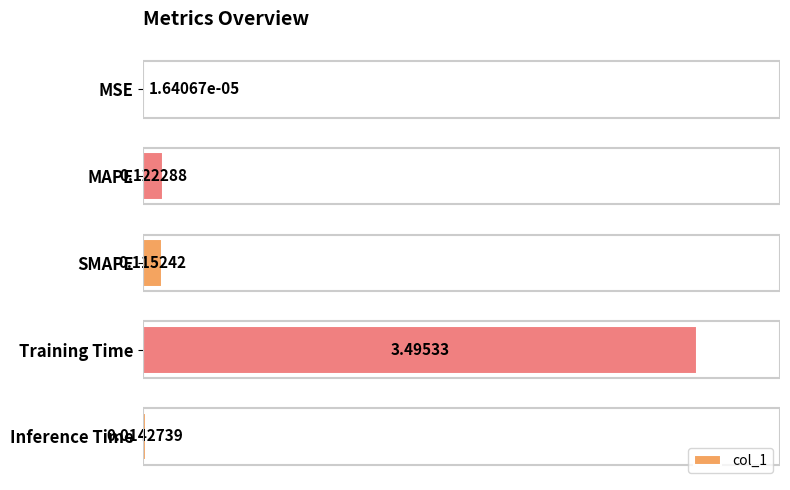

What is the sum of all values?

3.7